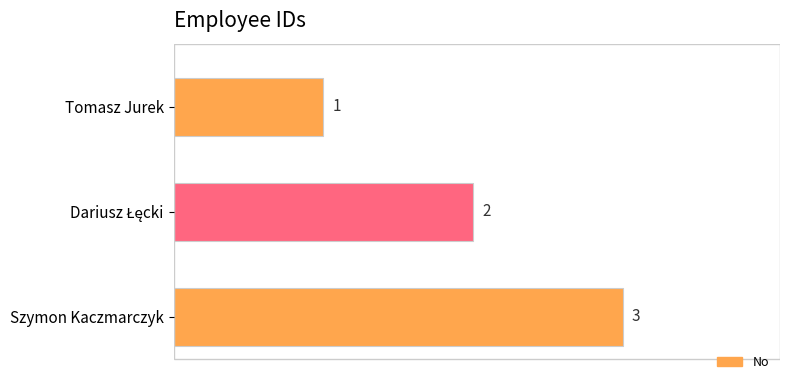

What is the label of the 1st bar from the bottom?

Szymon Kaczmarczyk